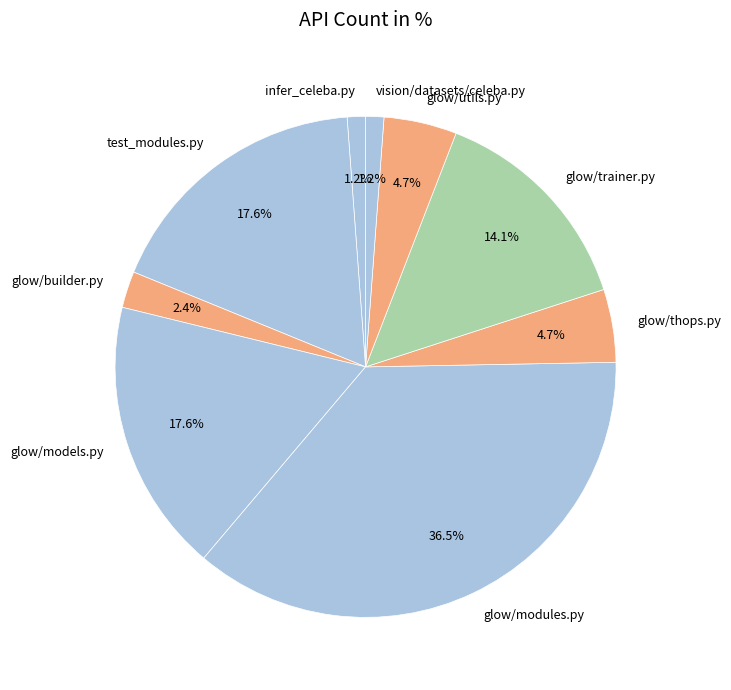

To the nearest percent, what is the combined percentage of glow/models.py and glow/utils.py?

22%